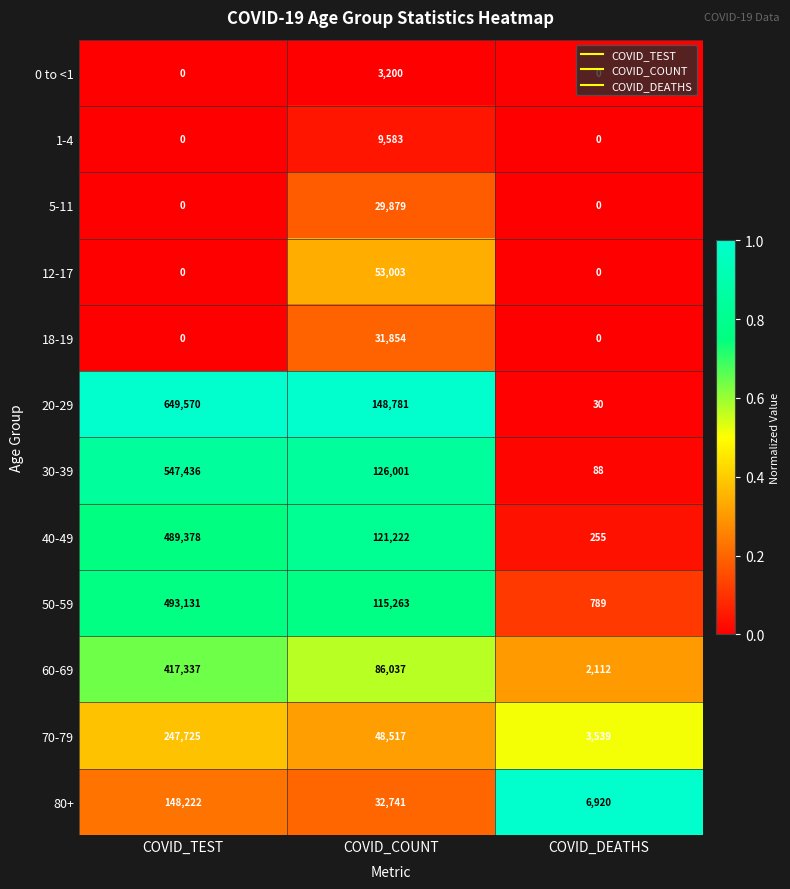

Is it true that 80+ equals 206138 at COVID_TEST?

False